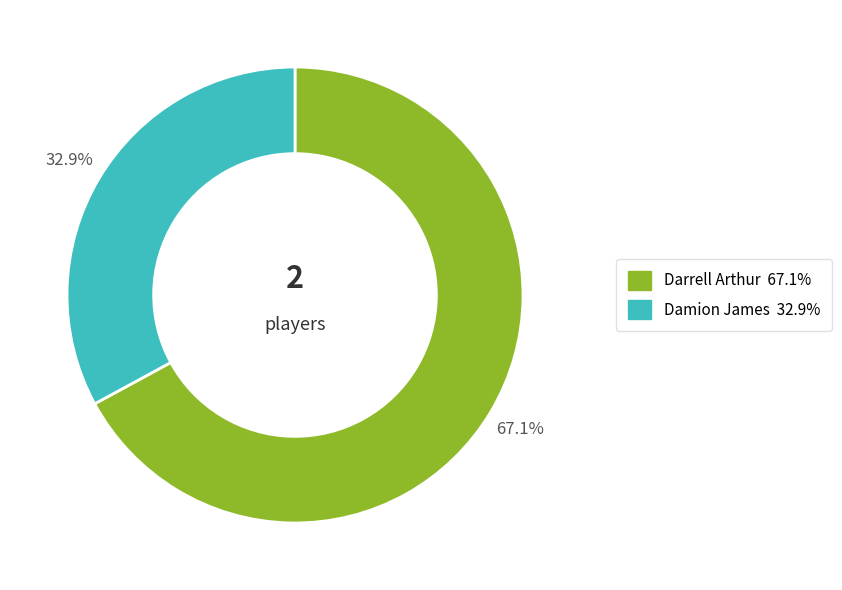

To the nearest percent, what is the difference between the largest and smallest slice percentages?

34%